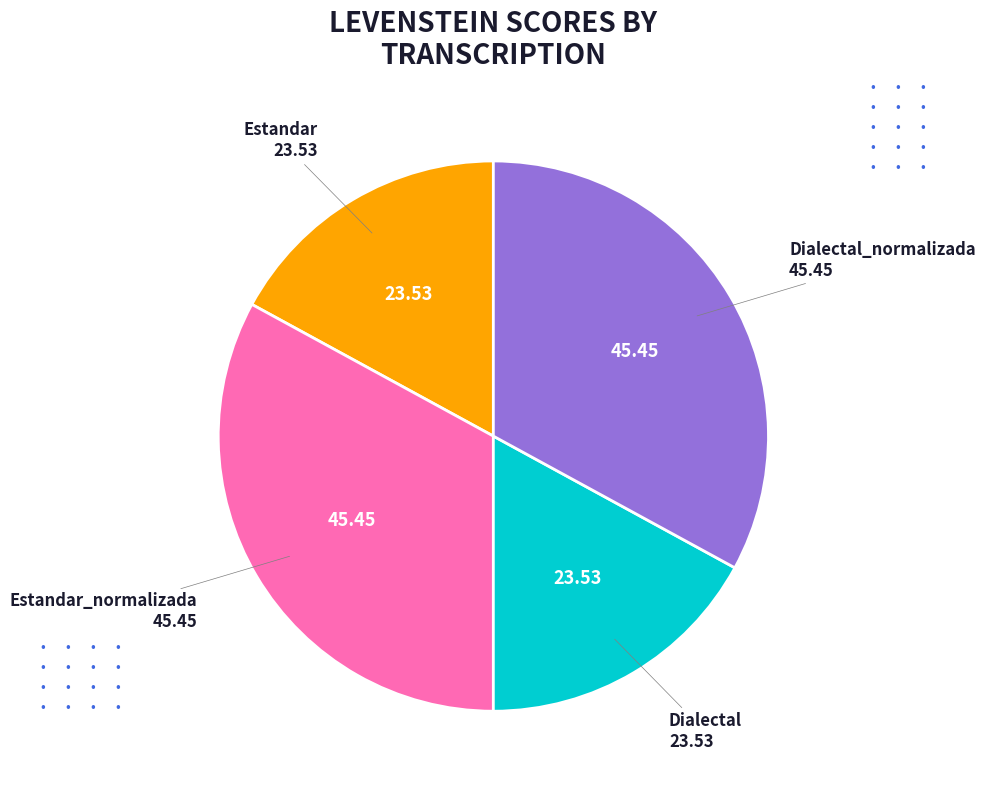

Is there any slice that represents more than half of the pie?

No